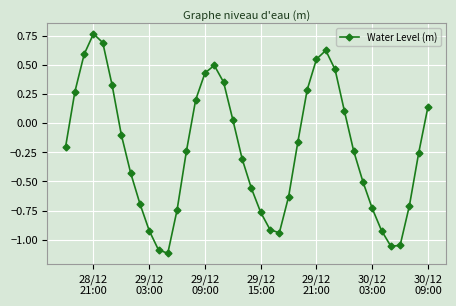

Is this an area chart (filled region under the line)?

No